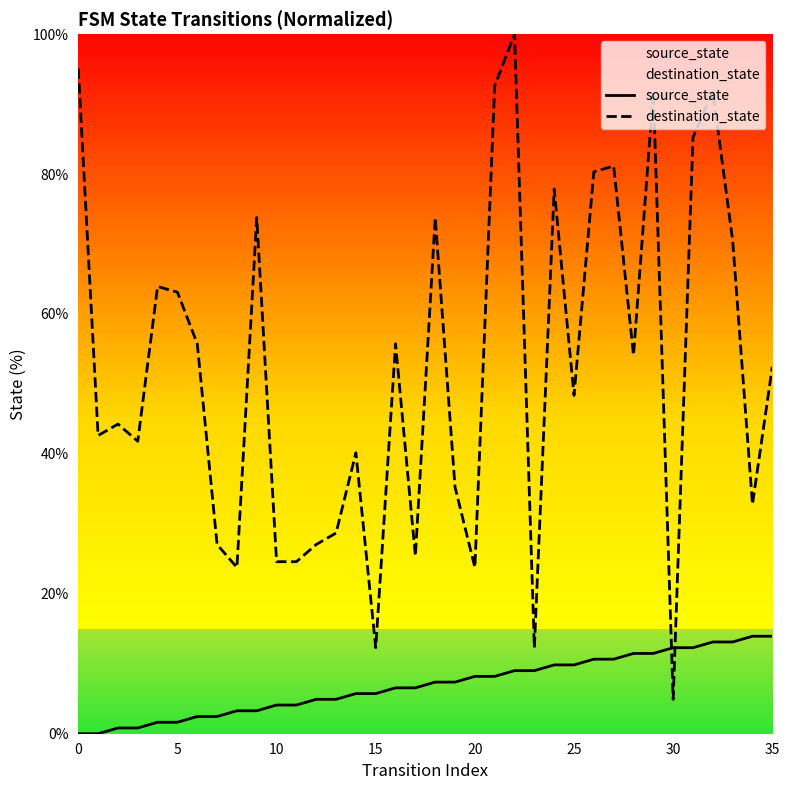

The source_state series shows 0.0 at 0. True or false?

True